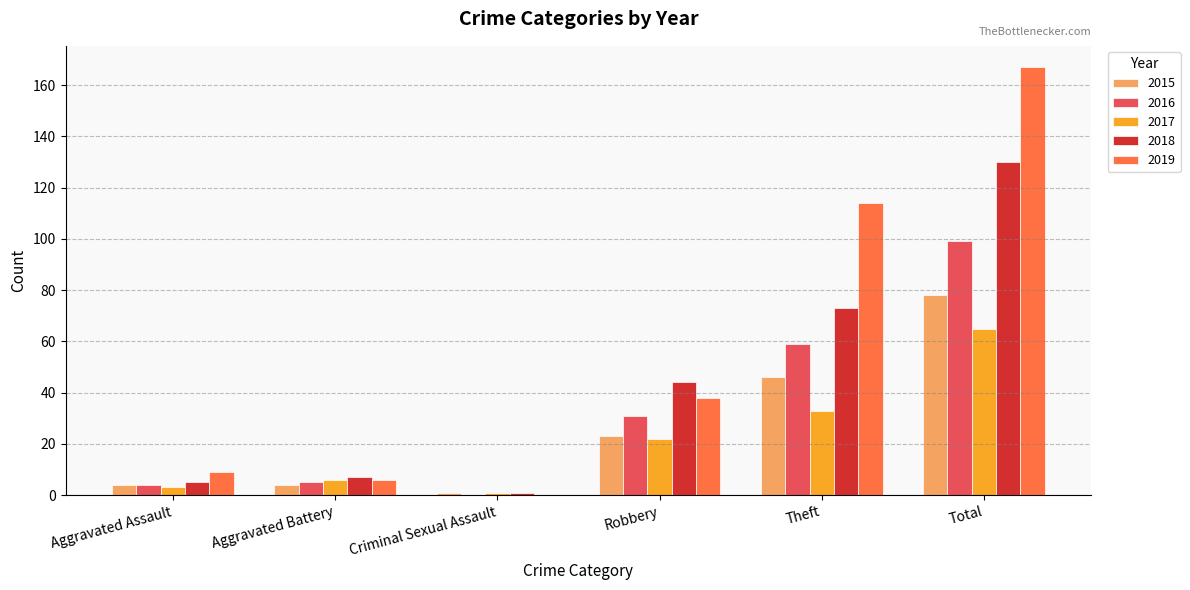

Which series has the largest range (max minus min)?

2019